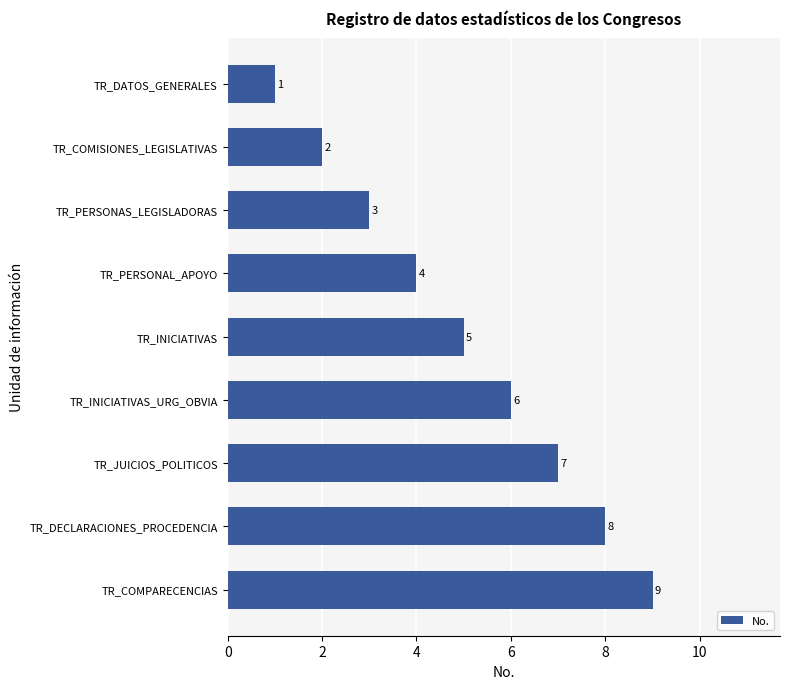

What is the maximum value shown in the chart?

9